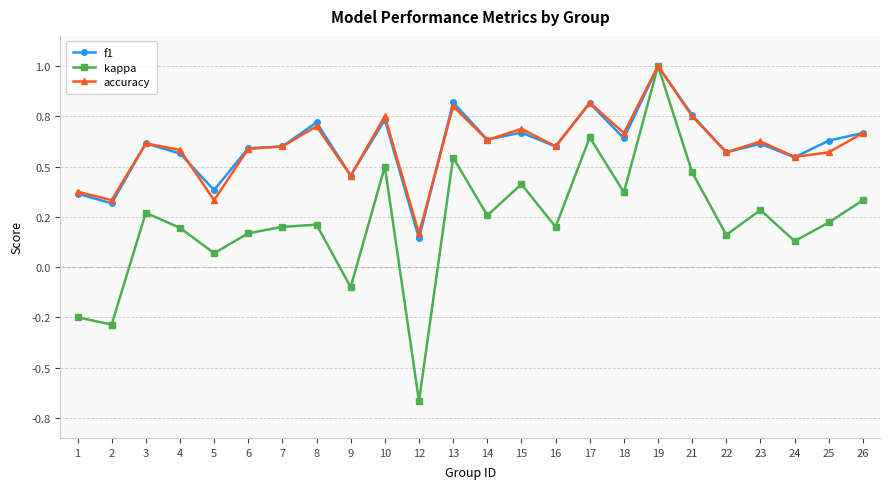

Rank the series by their maximum value, from lowest to highest.

f1, kappa, accuracy